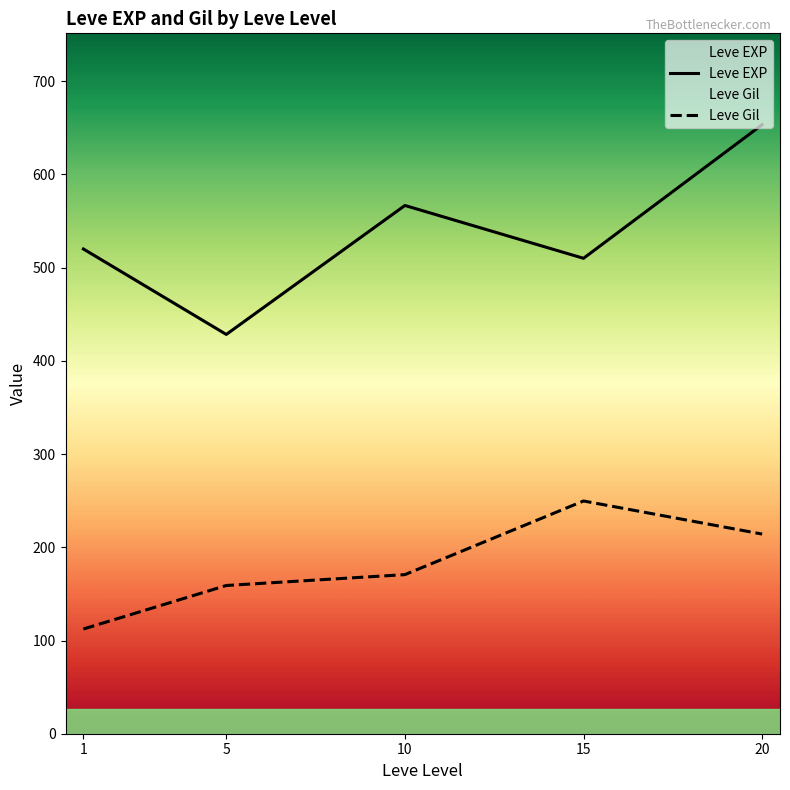

True or false: Leve Gil and Leve EXP cross at least once.

False